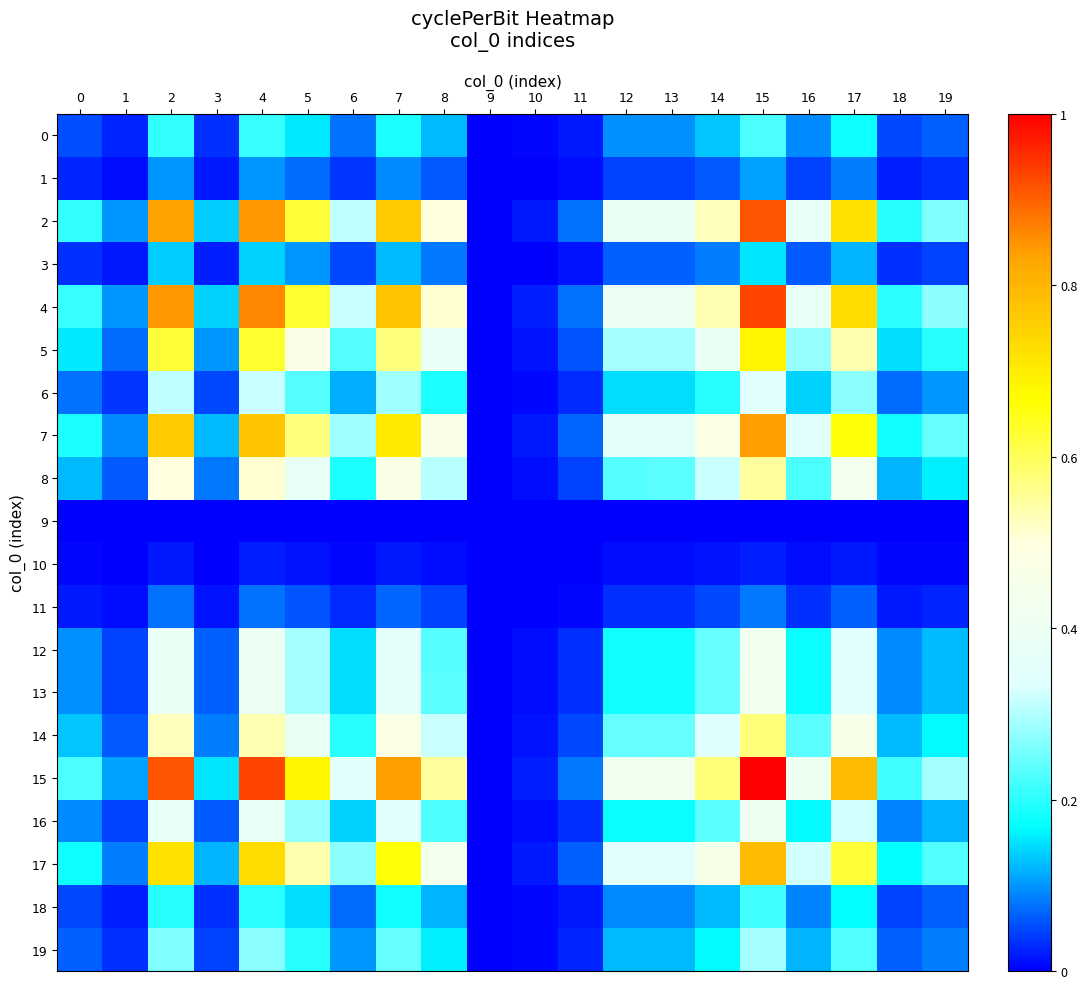

Rank the series at 9 from lowest to highest value.

0, 1, 2, 3, 4, 5, 6, 7, 8, 9, 10, 11, 12, 13, 14, 15, 16, 17, 18, 19